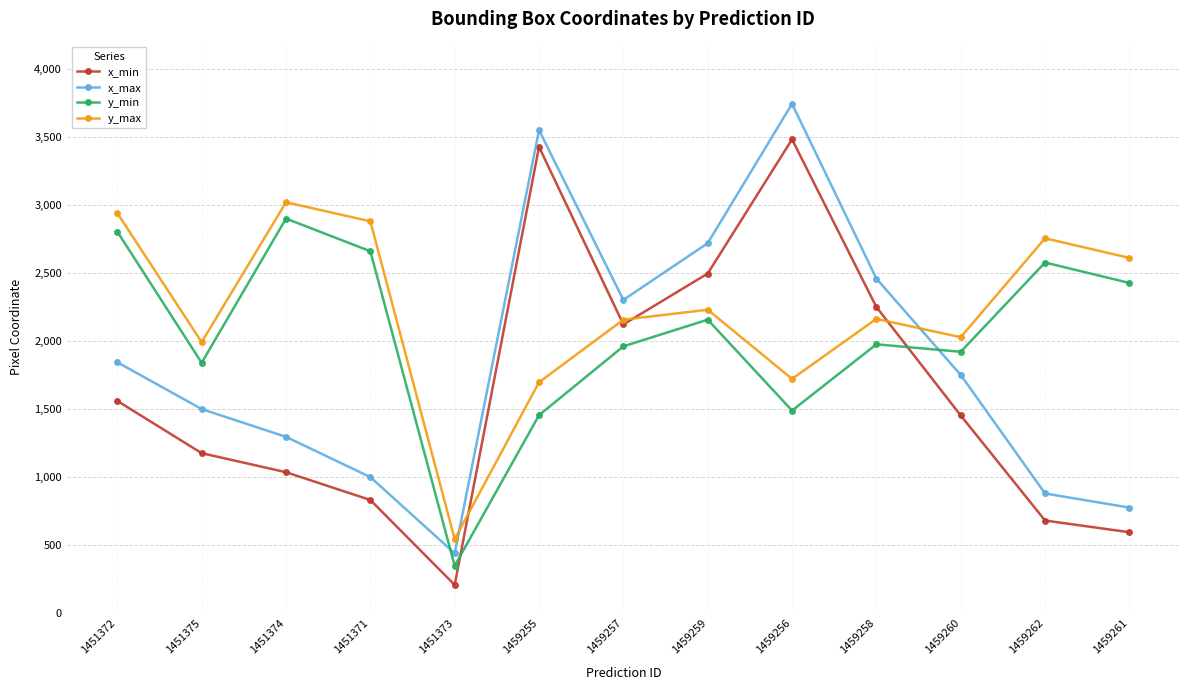

Between 1451374 and 1451373, which series saw the biggest shift?

y_min